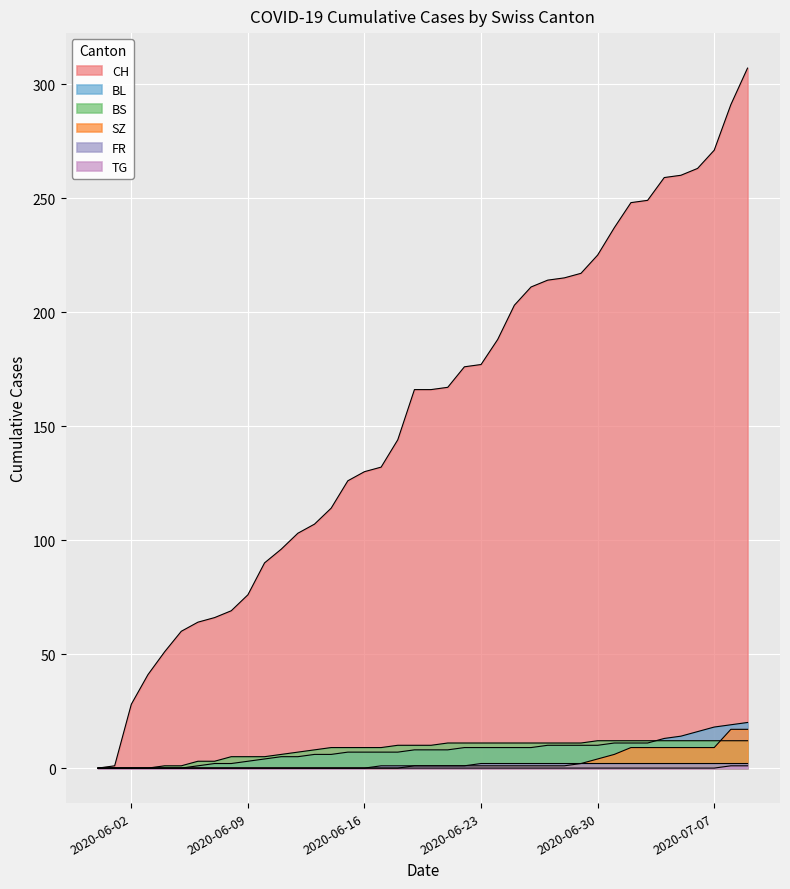

What is the label of the 29th point from the right?

2020-06-11